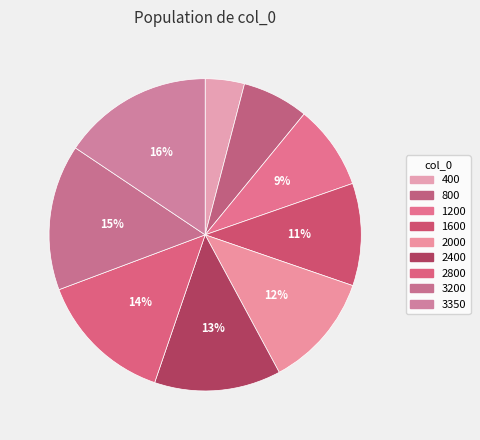

Count the number of slices in the pie.

9